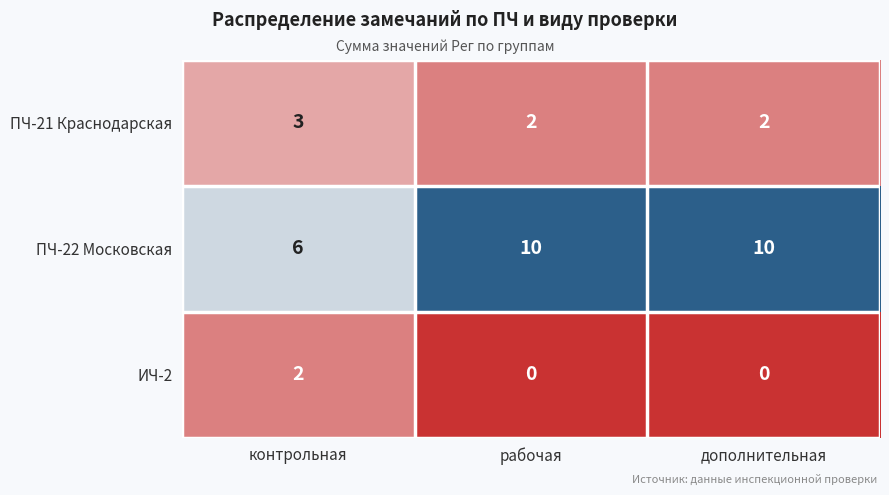

True or false: ПЧ-22 Московская has a value of 9 at контрольная.

False